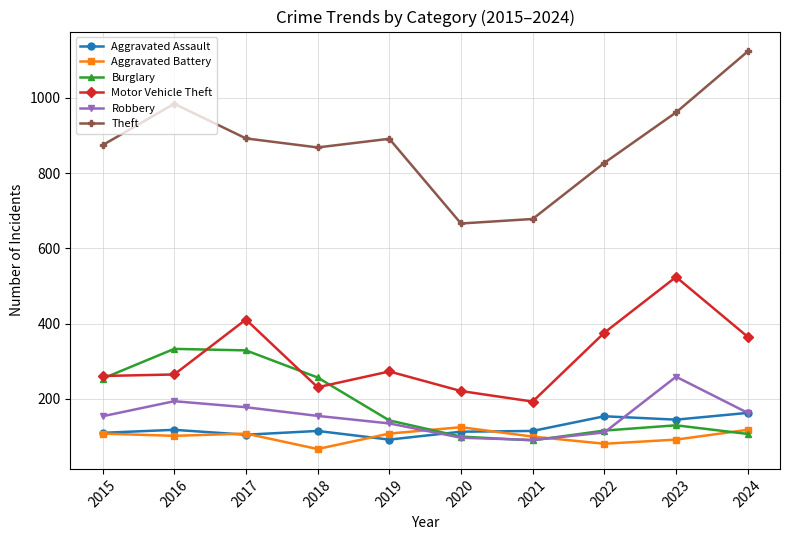

What is the difference between the highest and lowest values at 2021?

588